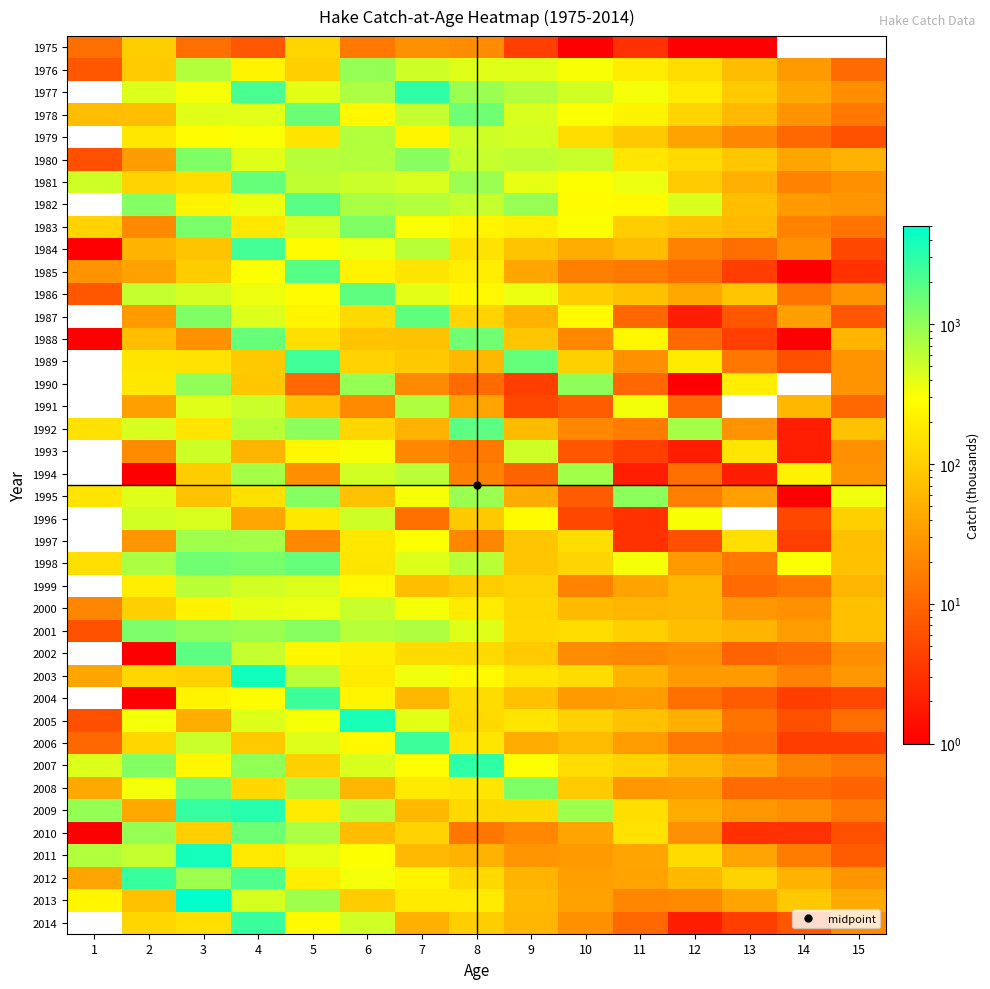

At 1, list the series in order from smallest to largest.

1977, 1979, 1982, 1987, 1989, 1990, 1991, 1993, 1994, 1996, 1997, 1999, 2002, 2004, 2014, 1984, 1988, 2010, 1980, 2001, 2005, 1976, 1986, 2006, 1975, 2000, 1985, 2012, 2003, 2008, 1978, 1983, 1998, 1992, 1995, 2013, 2007, 1981, 2011, 2009